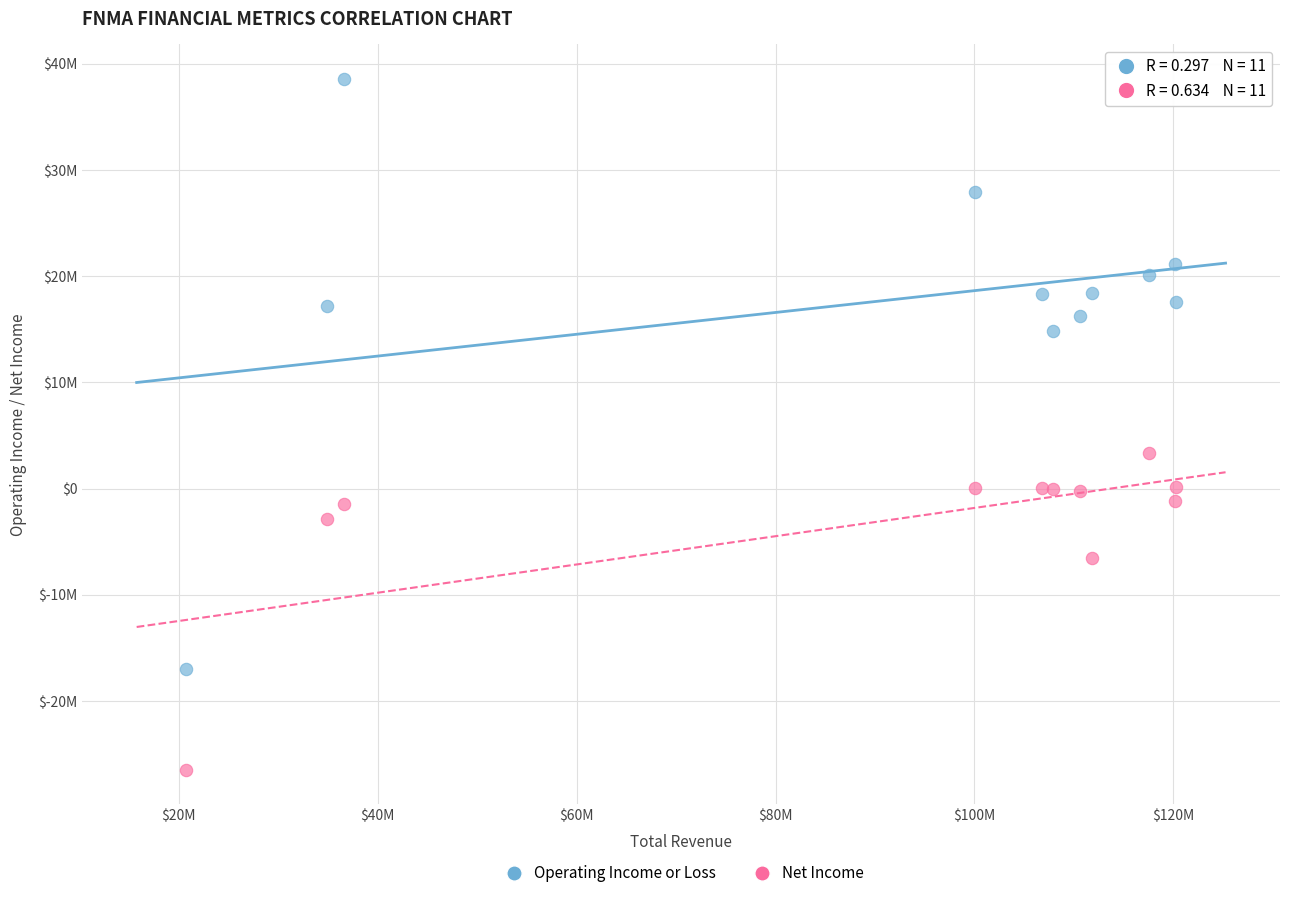

Which series reaches the minimum Y coordinate?

Net Income